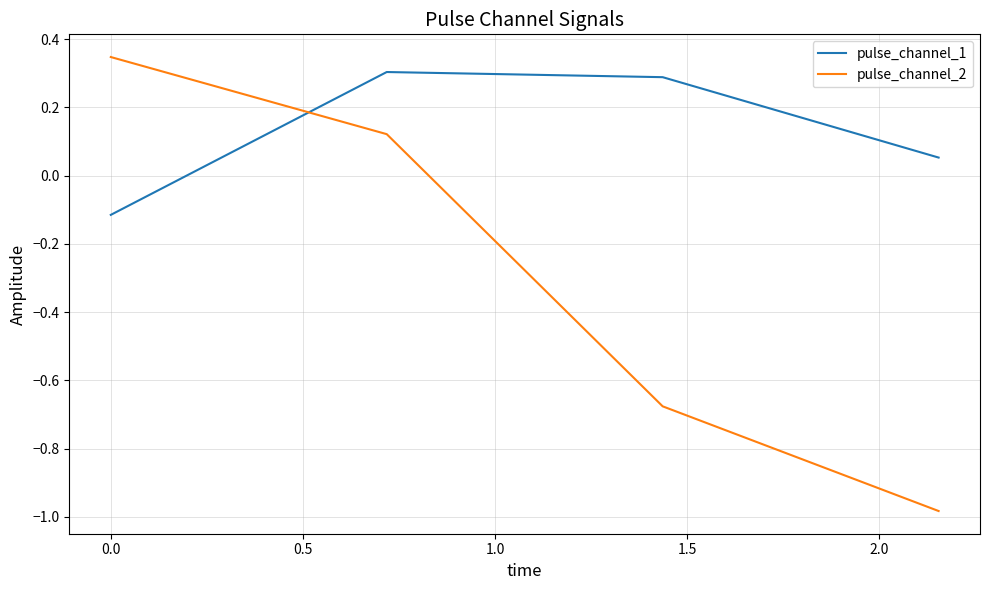

What is the sum of all pulse_channel_1 values?

0.5